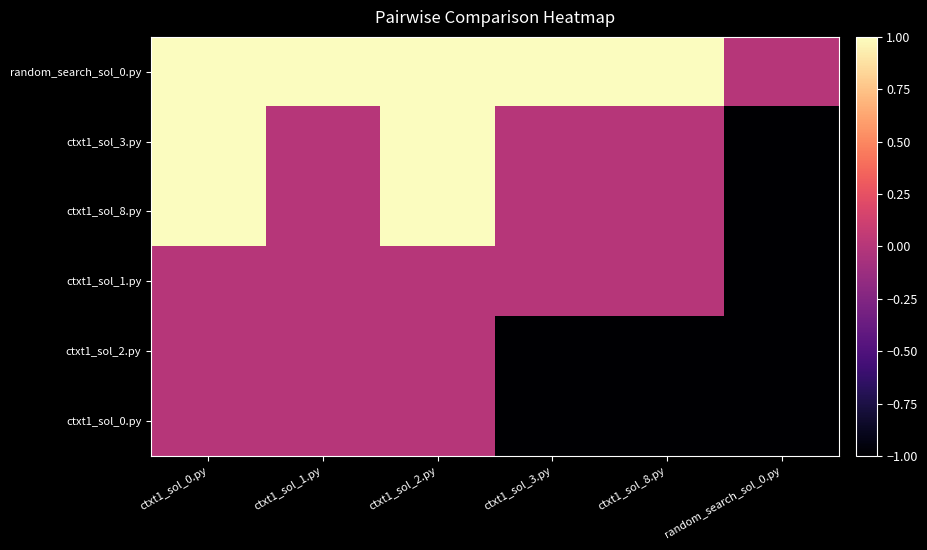

Reading right to left, what are all the values shown in this chart?

random_search_sol_0.py: random_search_sol_0.py=0	ctxt1_sol_8.py=1	ctxt1_sol_3.py=1	ctxt1_sol_2.py=1	ctxt1_sol_1.py=1	ctxt1_sol_0.py=1
ctxt1_sol_3.py: random_search_sol_0.py=-1	ctxt1_sol_8.py=0	ctxt1_sol_3.py=0	ctxt1_sol_2.py=1	ctxt1_sol_1.py=0	ctxt1_sol_0.py=1
ctxt1_sol_8.py: random_search_sol_0.py=-1	ctxt1_sol_8.py=0	ctxt1_sol_3.py=0	ctxt1_sol_2.py=1	ctxt1_sol_1.py=0	ctxt1_sol_0.py=1
ctxt1_sol_1.py: random_search_sol_0.py=-1	ctxt1_sol_8.py=0	ctxt1_sol_3.py=0	ctxt1_sol_2.py=0	ctxt1_sol_1.py=0	ctxt1_sol_0.py=0
ctxt1_sol_2.py: random_search_sol_0.py=-1	ctxt1_sol_8.py=-1	ctxt1_sol_3.py=-1	ctxt1_sol_2.py=0	ctxt1_sol_1.py=0	ctxt1_sol_0.py=0
ctxt1_sol_0.py: random_search_sol_0.py=-1	ctxt1_sol_8.py=-1	ctxt1_sol_3.py=-1	ctxt1_sol_2.py=0	ctxt1_sol_1.py=0	ctxt1_sol_0.py=0